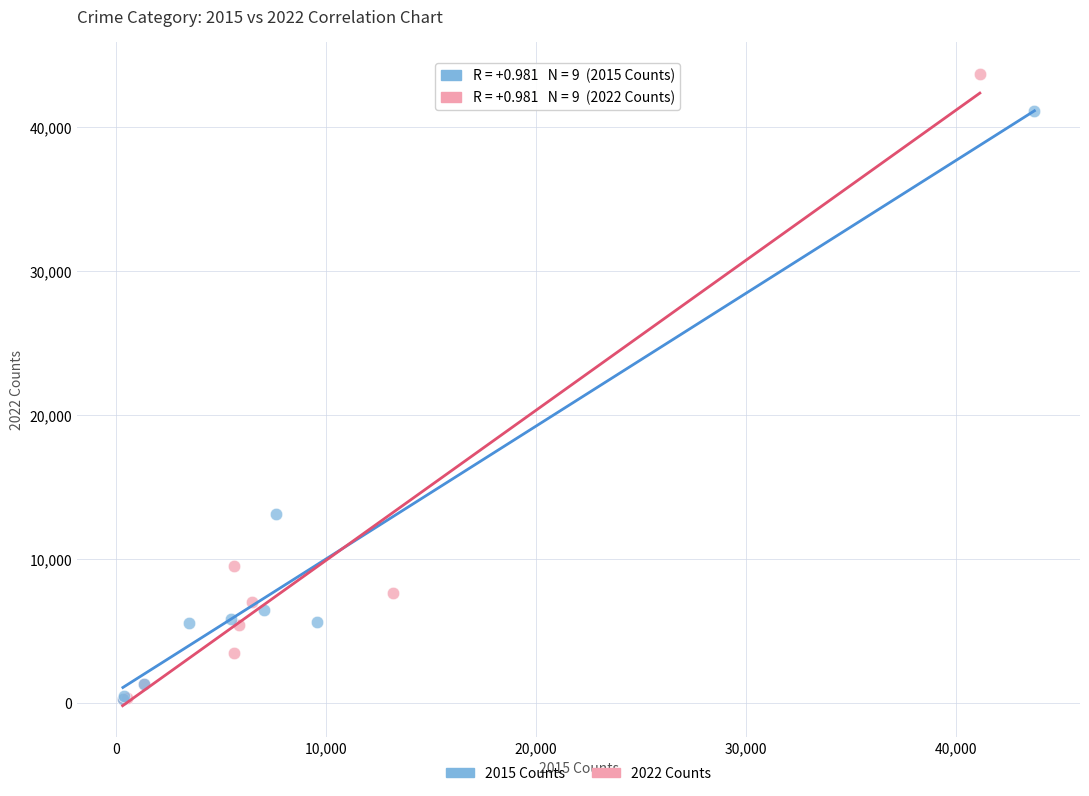

Which series has the largest Y range (max minus min)?

2022 Counts